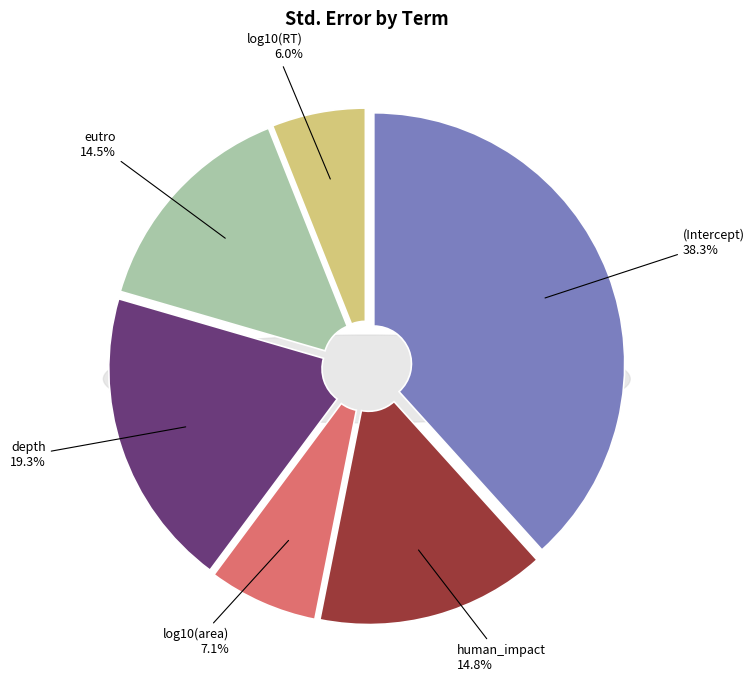

Is it true that human_impact is 22% of the pie?

False